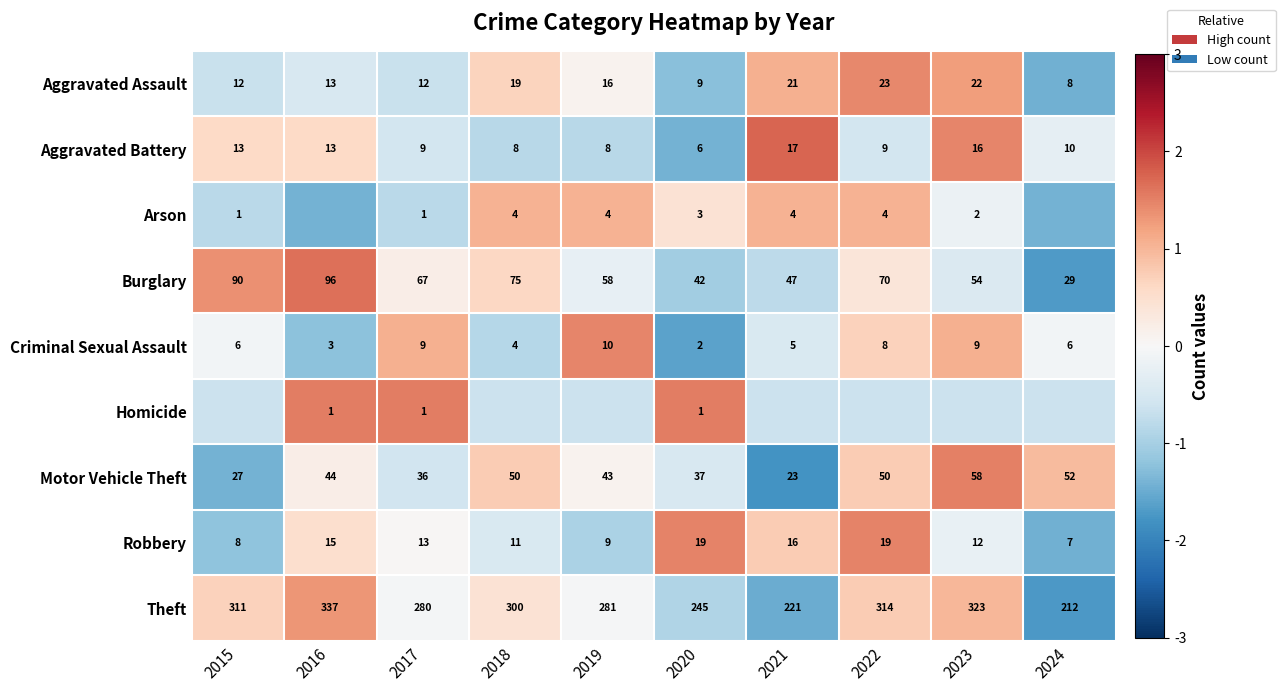

Which category has the lowest value in the Aggravated Battery series?

2020